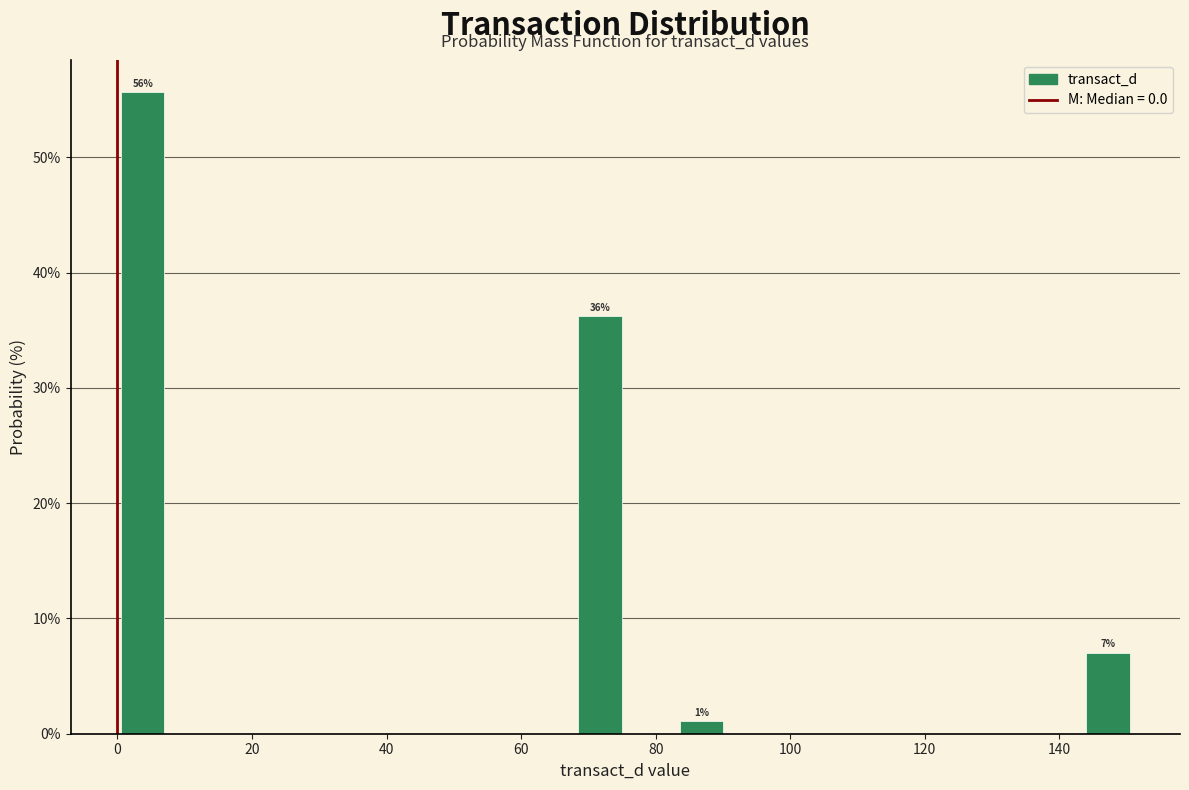

Around what value on the x-axis is the tallest bar? Give the approximate position of its centre, as read against the axis.

4